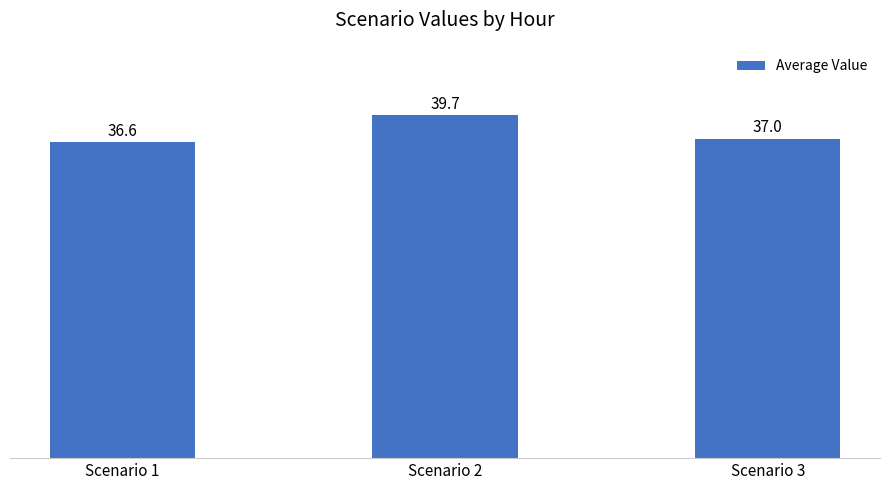

Does the chart contain any negative values?

No